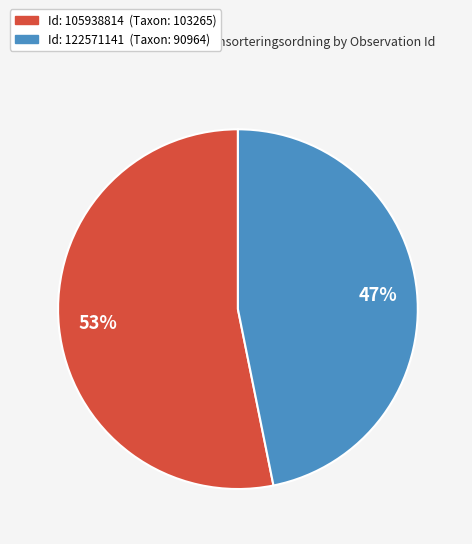

Is there any slice that represents more than half of the pie?

Yes